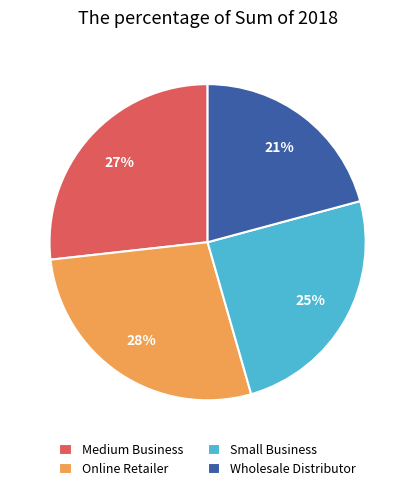

Which has a higher value, Small Business or Online Retailer?

Online Retailer